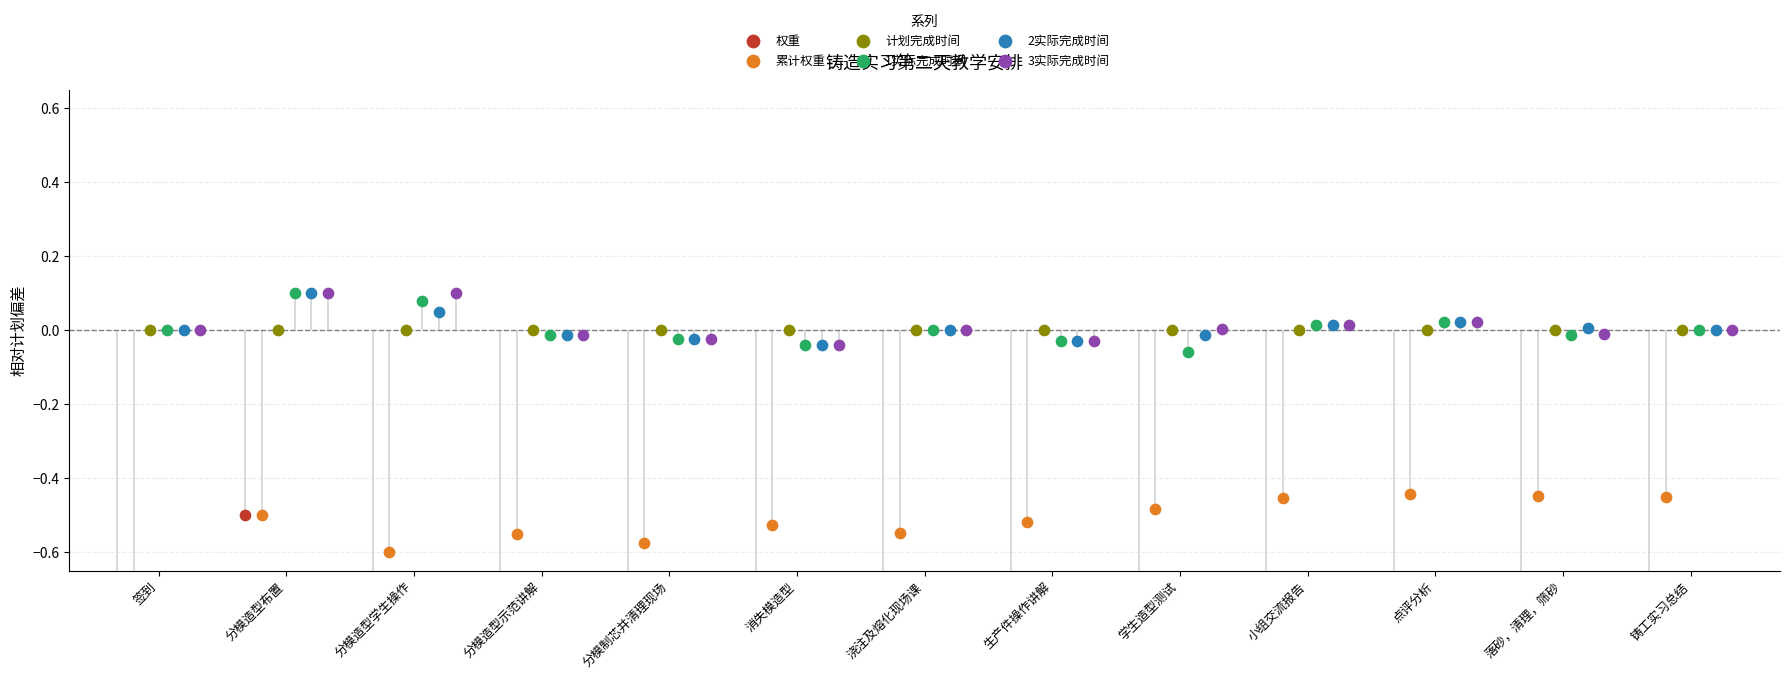

Which series has the largest total across all categories?

3实际完成时间